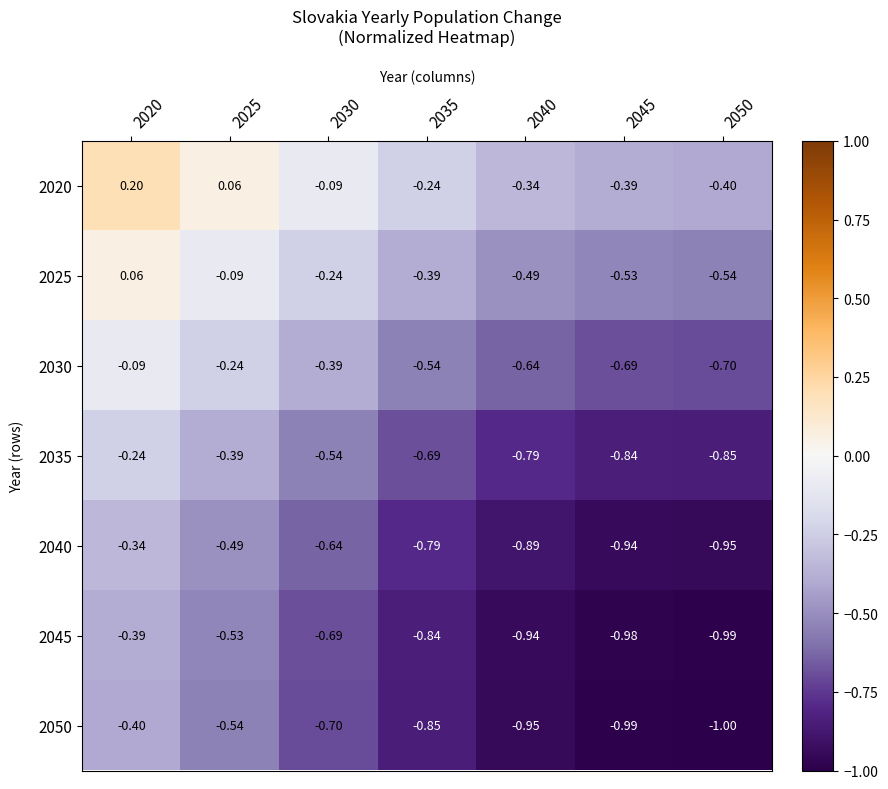

Is the value of 2030 at 2040 greater than the value of 2045 at 2025?

No